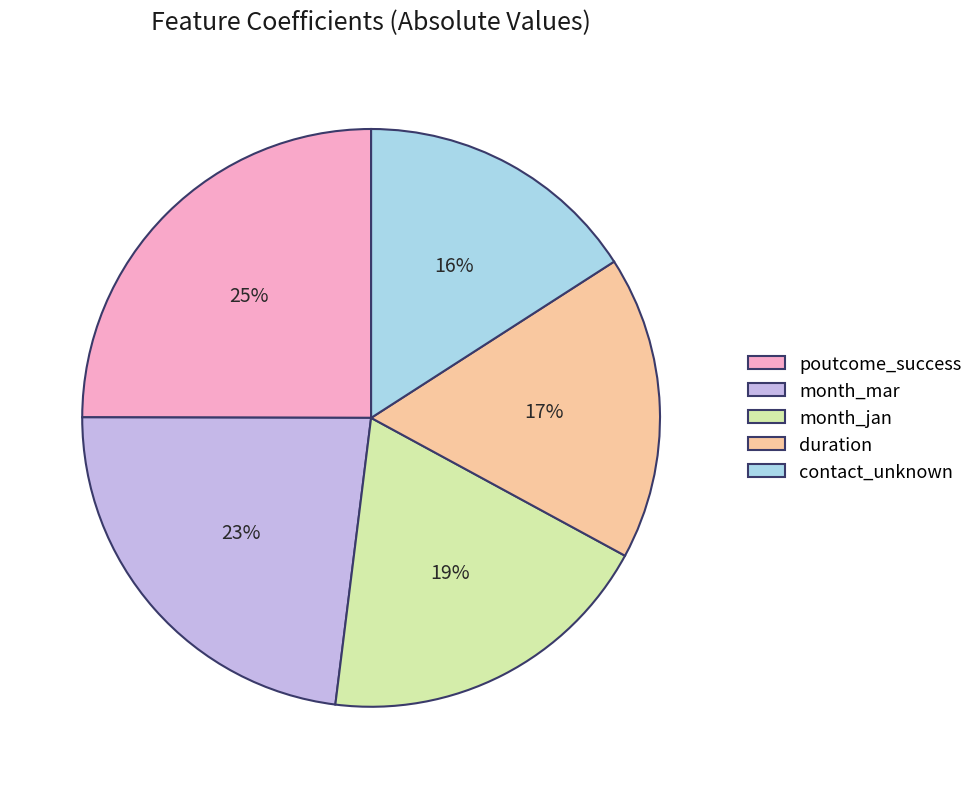

What percentage is the contact_unknown slice, to the nearest percent?

16%